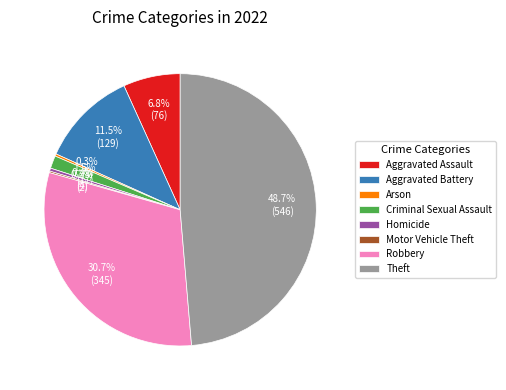

What percentage is NOT represented by Homicide?

99.6%